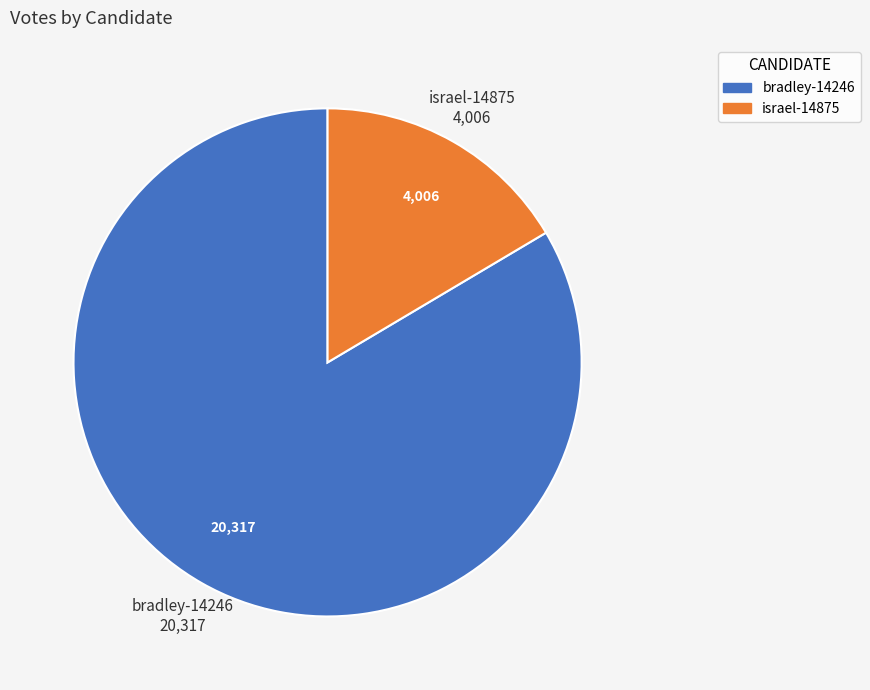

How many segments does this pie chart have?

2